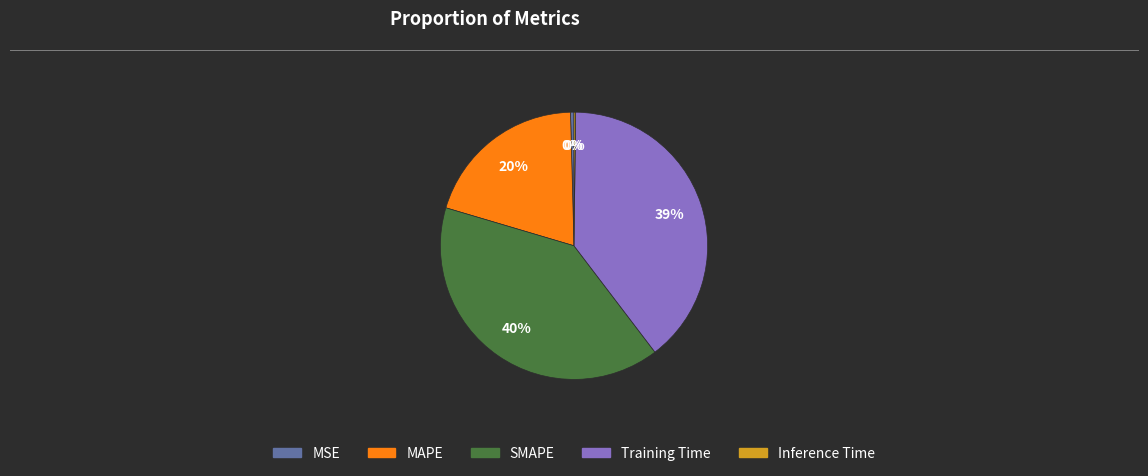

To the nearest percent, what portion does Training Time represent?

39%